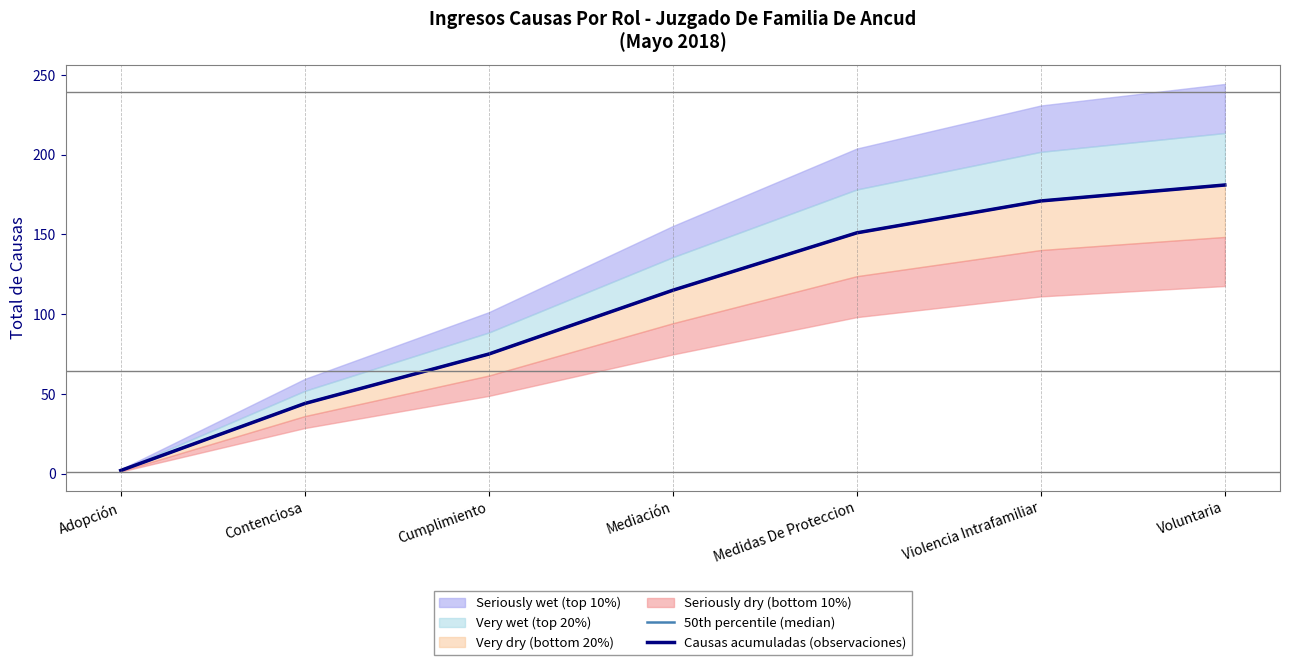

True or false: 50th percentile (median) has a value of 2.6 at Adopción.

False